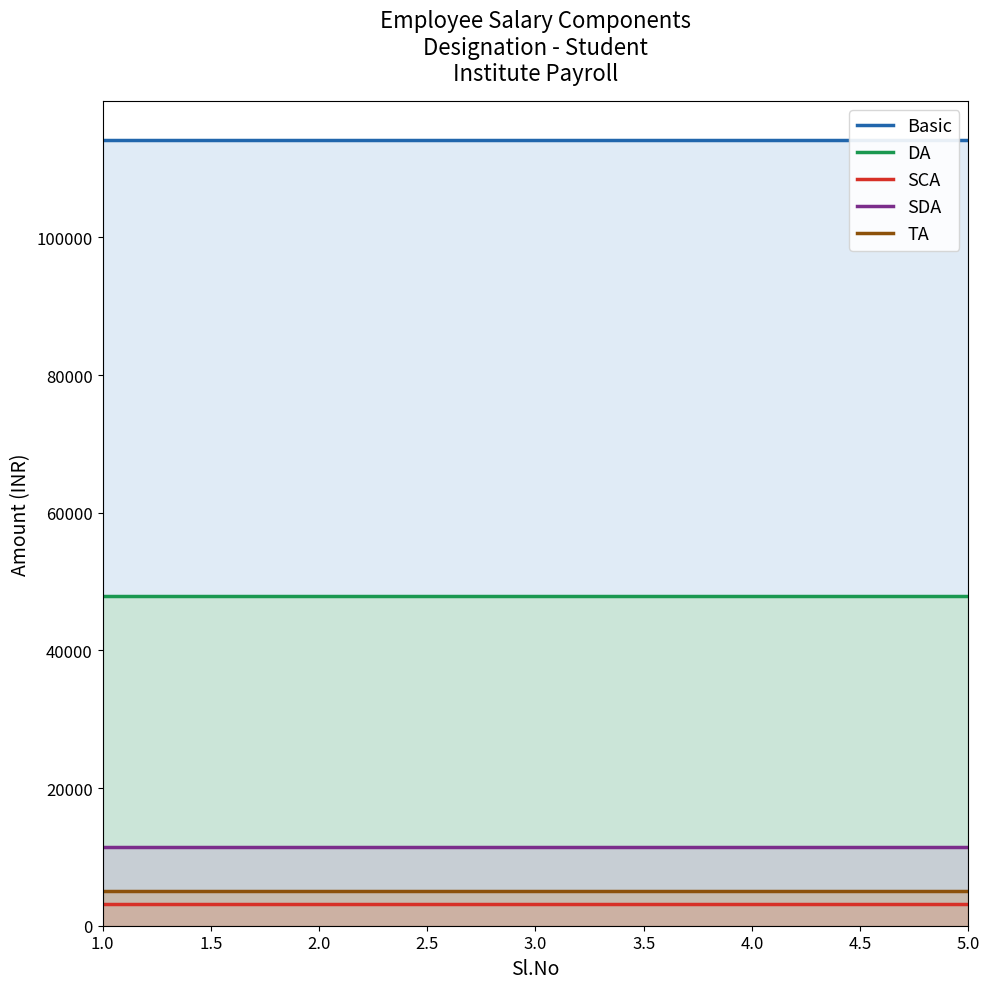

What is the sum of all SDA values?

57050